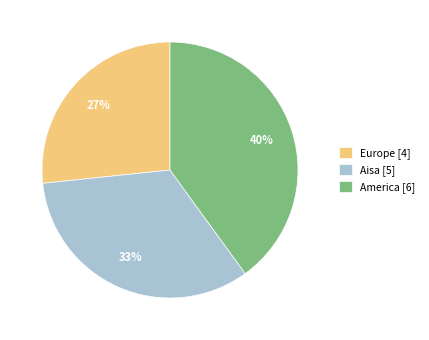

Is it true that Aisa is 42% of the pie?

False